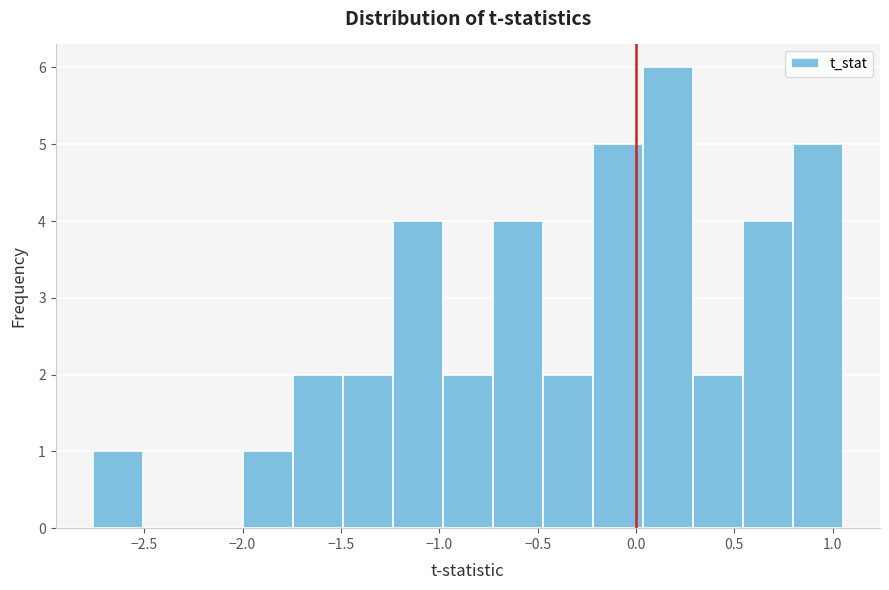

How tall is the bar that spans 0.55 to 0.80 on the x-axis? Neither the bar edges nor the heights are printed on the chart, so give them approximately, as read against the axes.

4